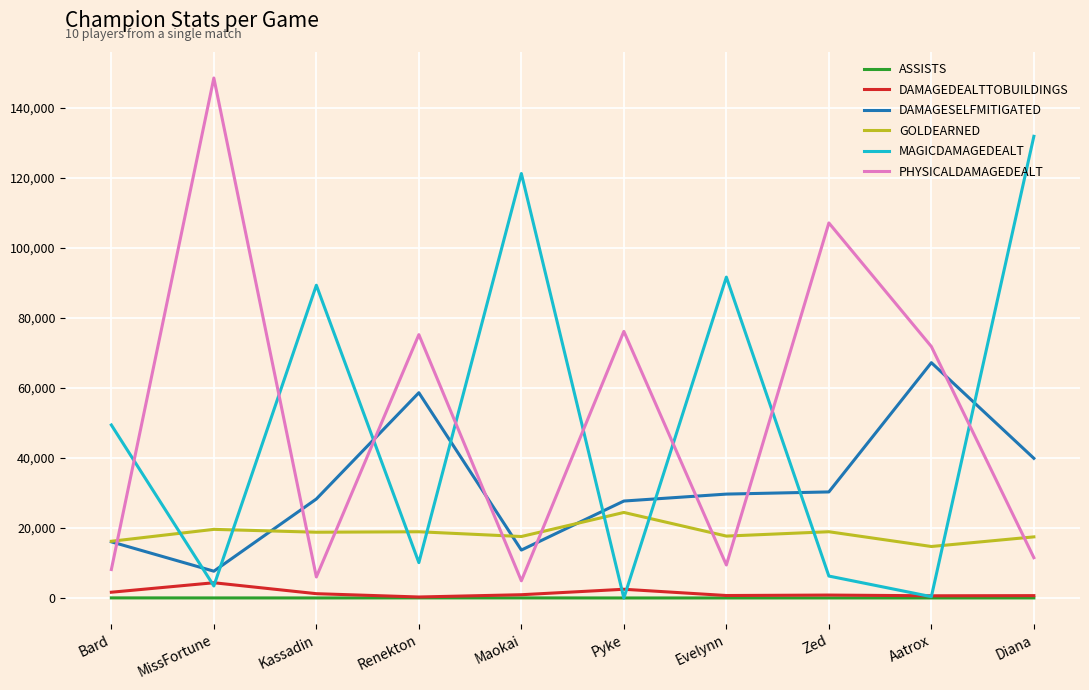

What is the greatest value displayed?

148521